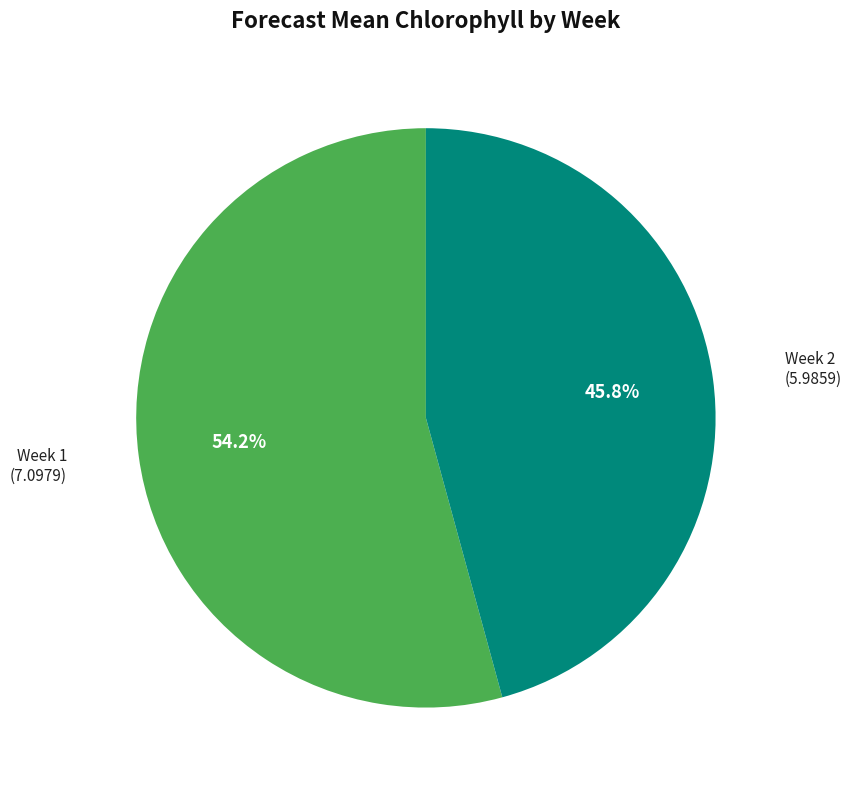

Between Week 1 and Week 2, which is larger?

Week 1